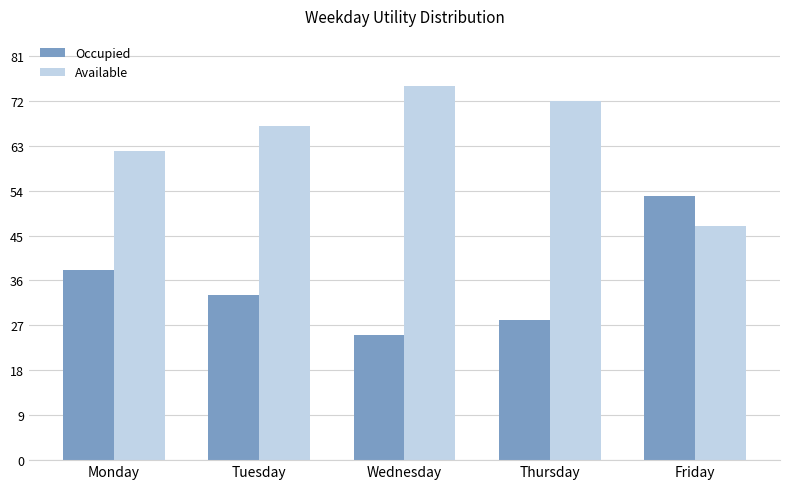

Reading left to right, what are all the values shown in this chart?

Occupied: Monday=38	Tuesday=33	Wednesday=25	Thursday=28	Friday=53
Available: Monday=62	Tuesday=67	Wednesday=75	Thursday=72	Friday=47